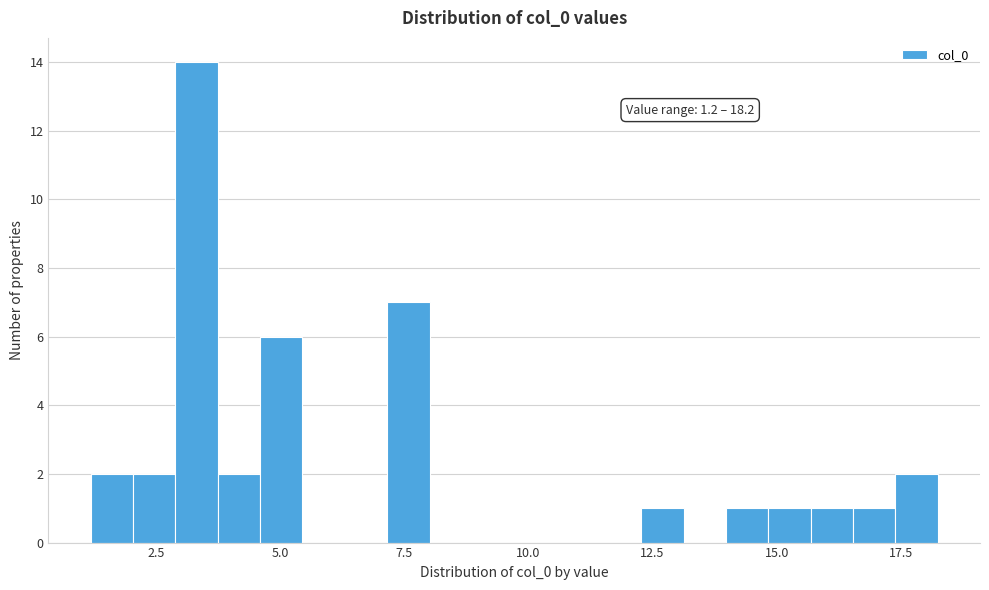

Read against the x-axis, roughly where is the centre of the tallest bar?

3.5